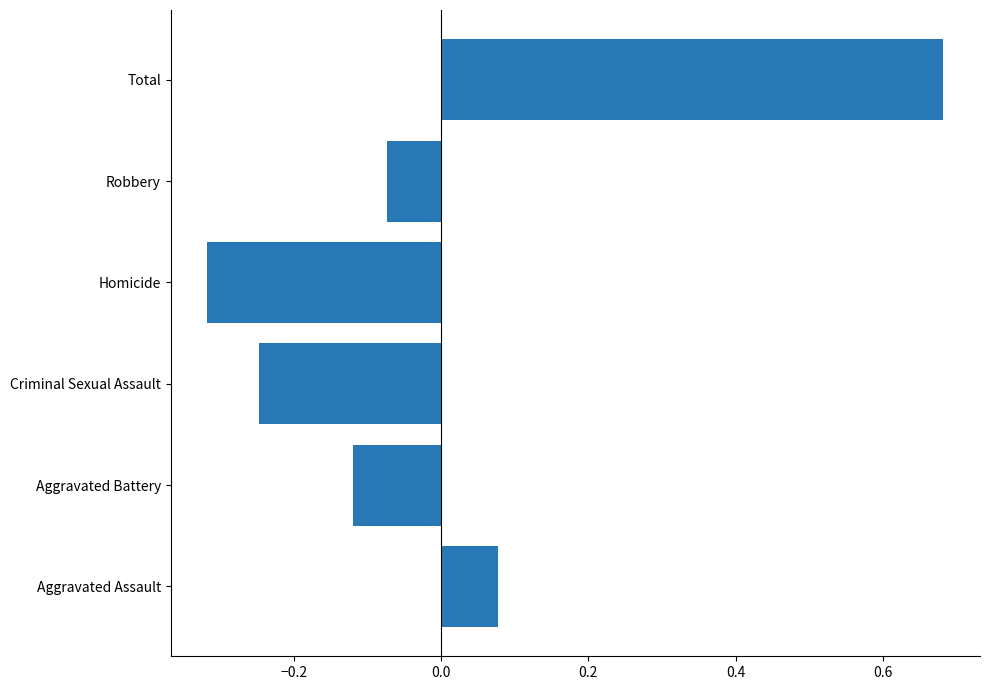

True or false: the data shows 0.0 at Aggravated Assault.

False